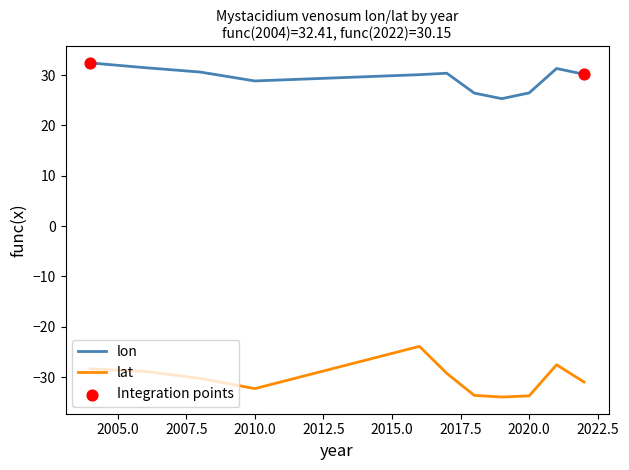

Which series has the widest spread of values?

lat